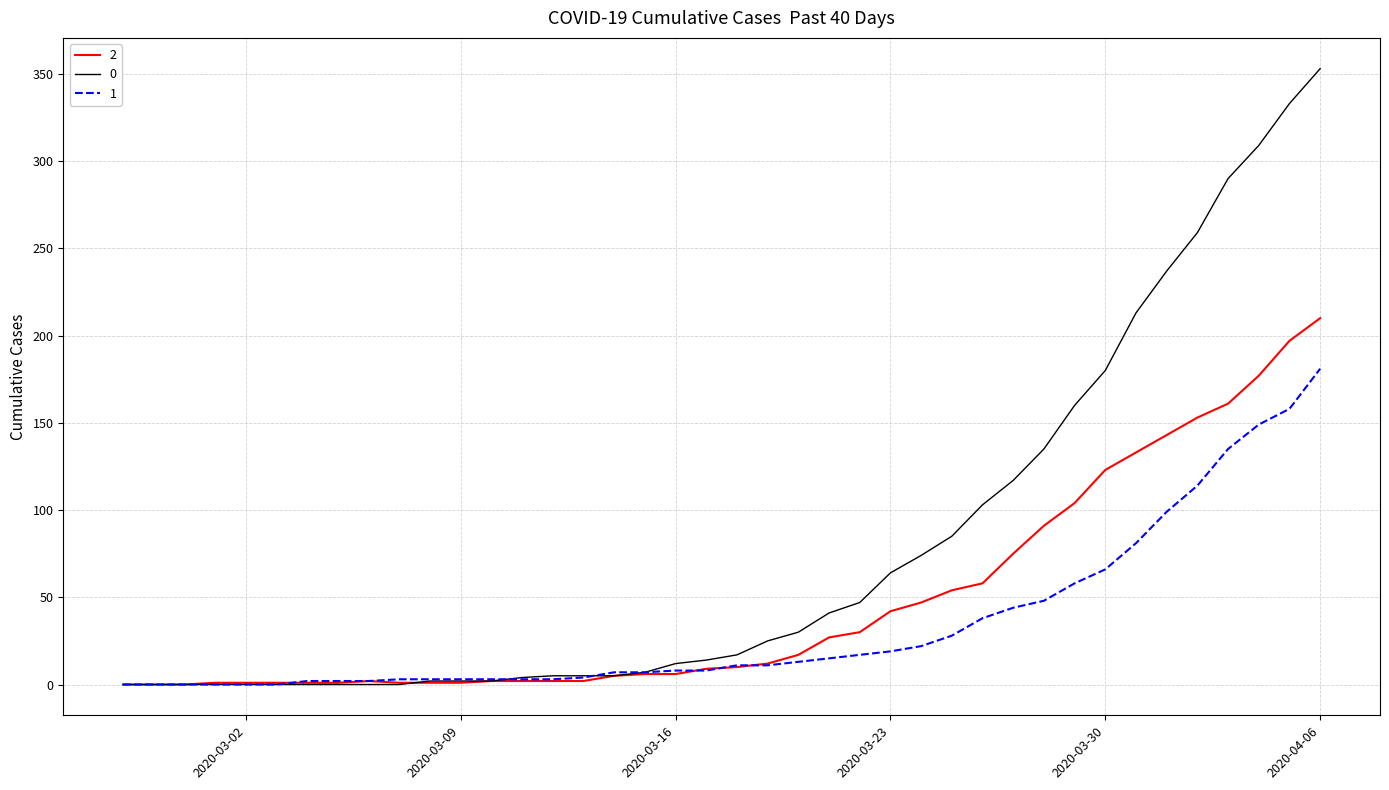

Rank the series by their maximum value, from highest to lowest.

0, 2, 1